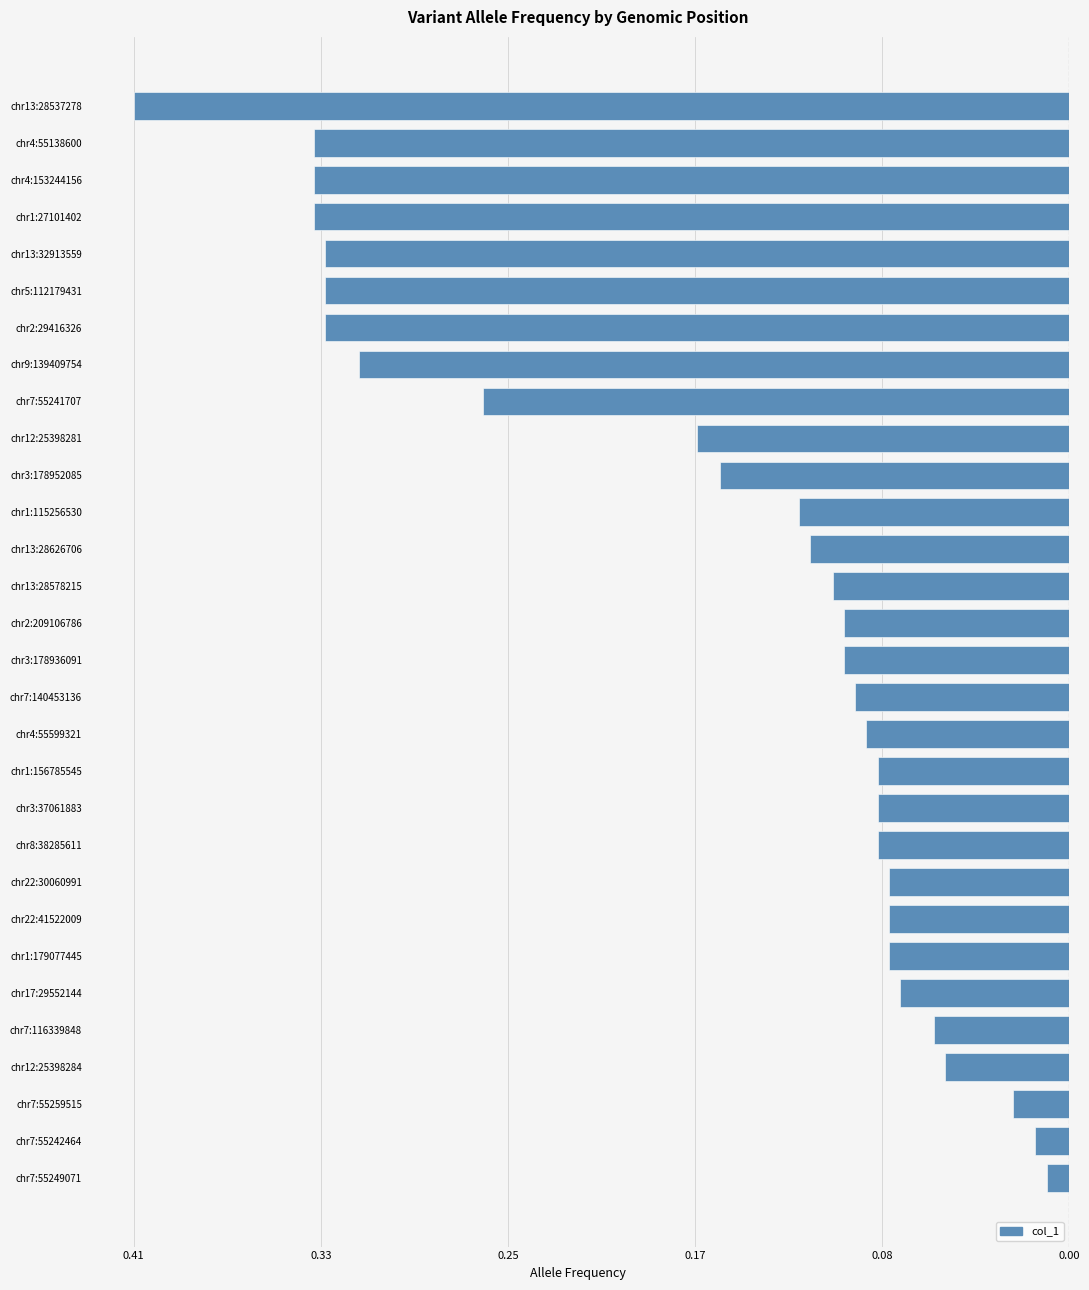

What is the difference between the maximum and minimum values?

0.4